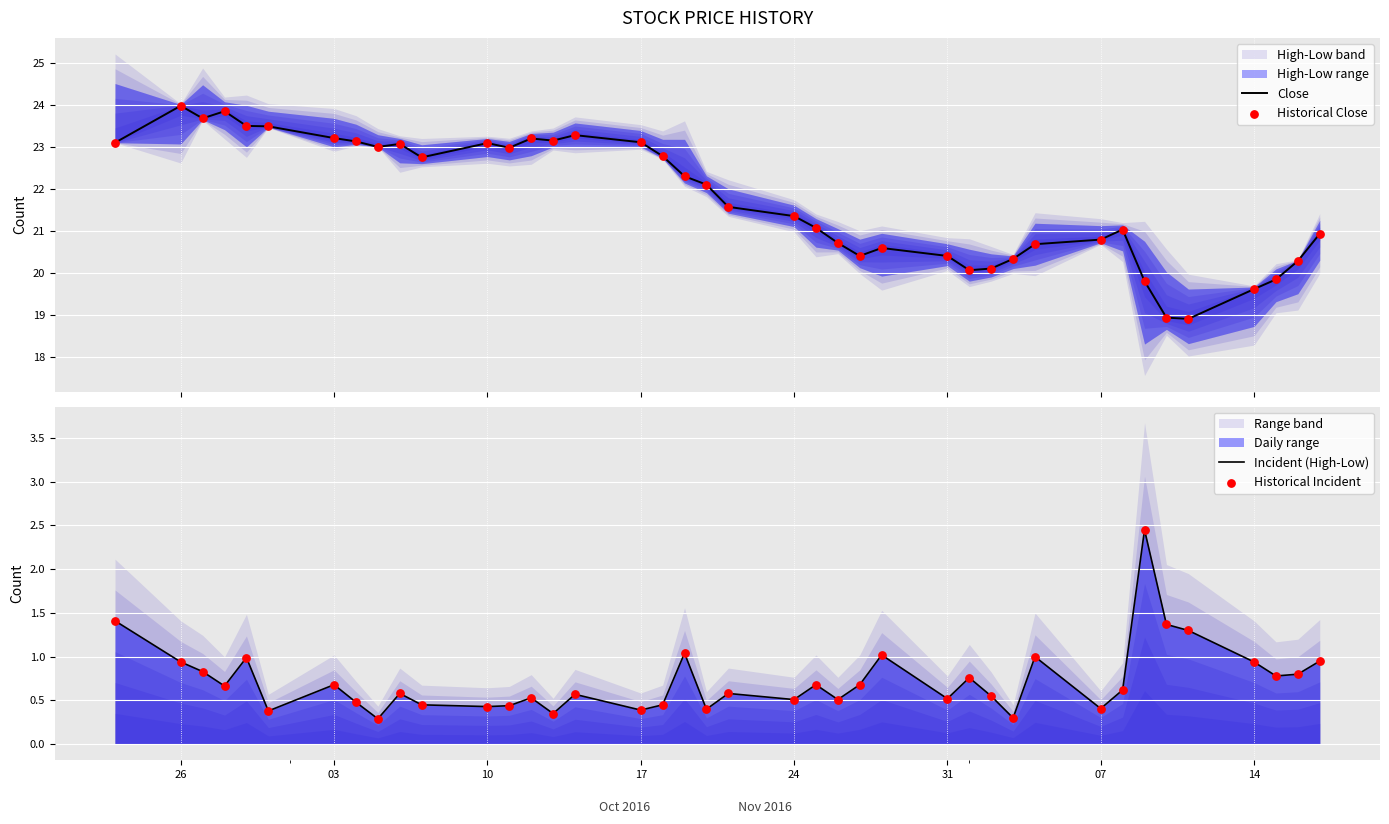

Is the value of Historical Incident at 22 greater than the value of Close at 26?

No